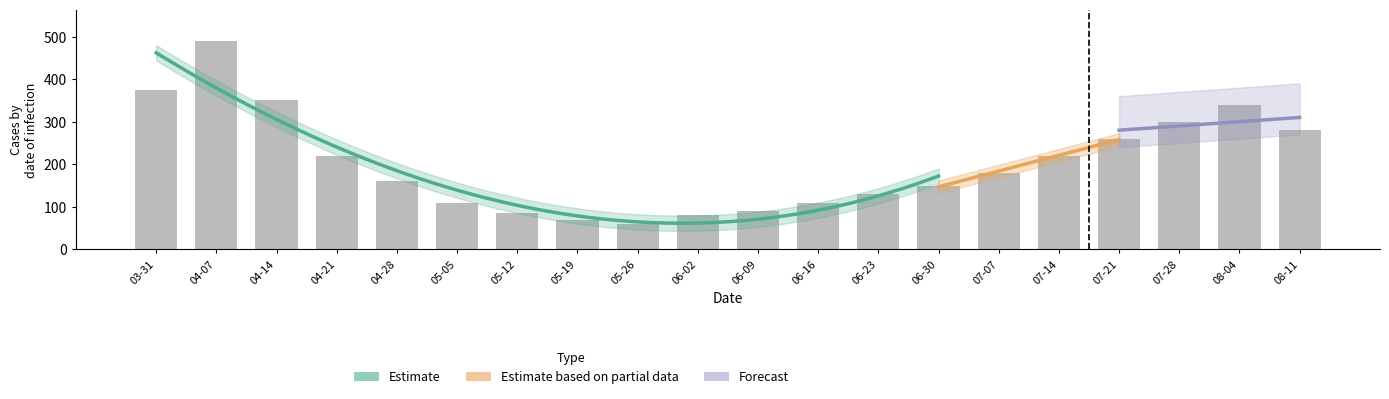

At which category is the sum across all series the highest?

2020-04-07